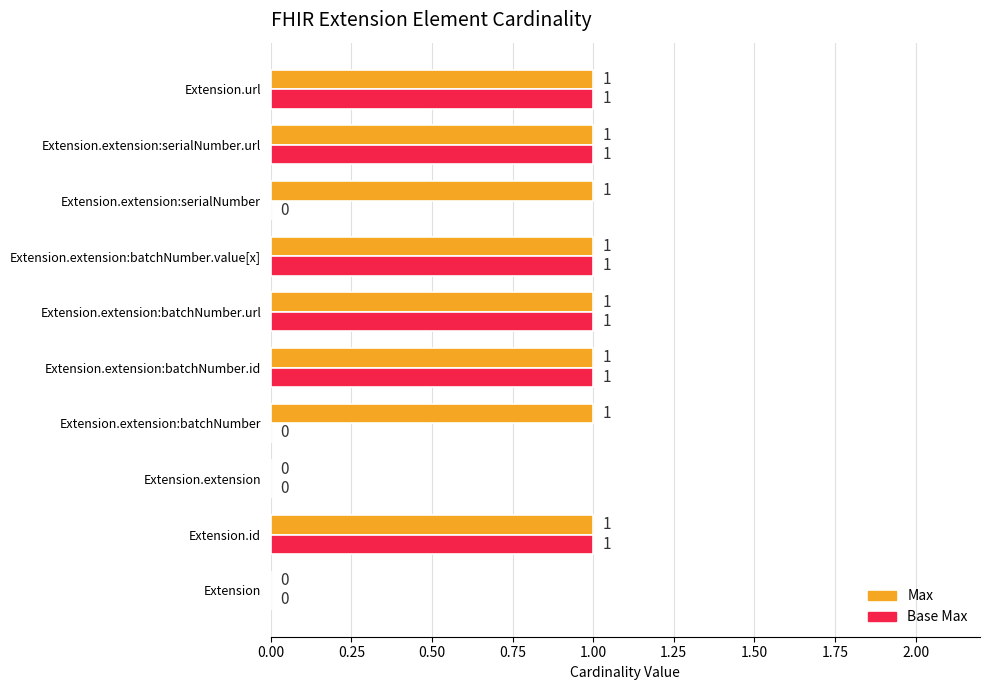

Is the value of Base Max at Extension.extension:batchNumber greater than the value of Max at Extension.extension:batchNumber?

No